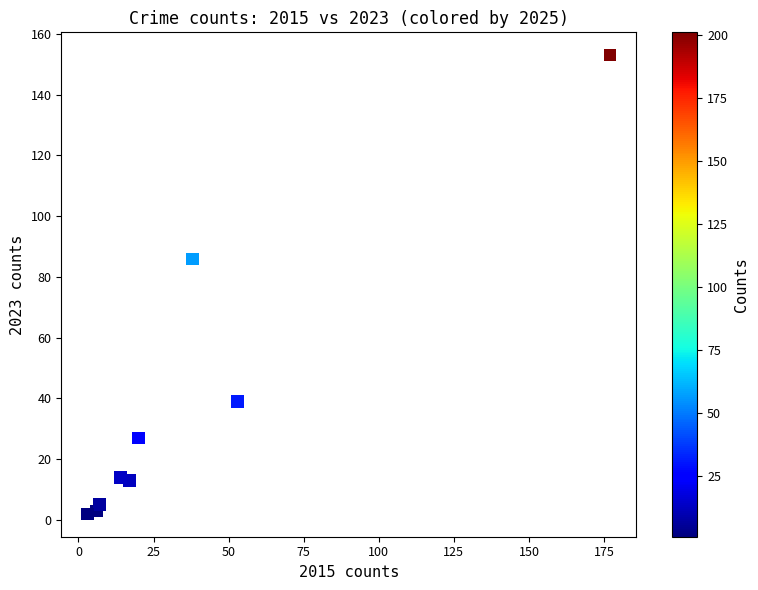

What Y value in the scatter plot is closest to 77?

86